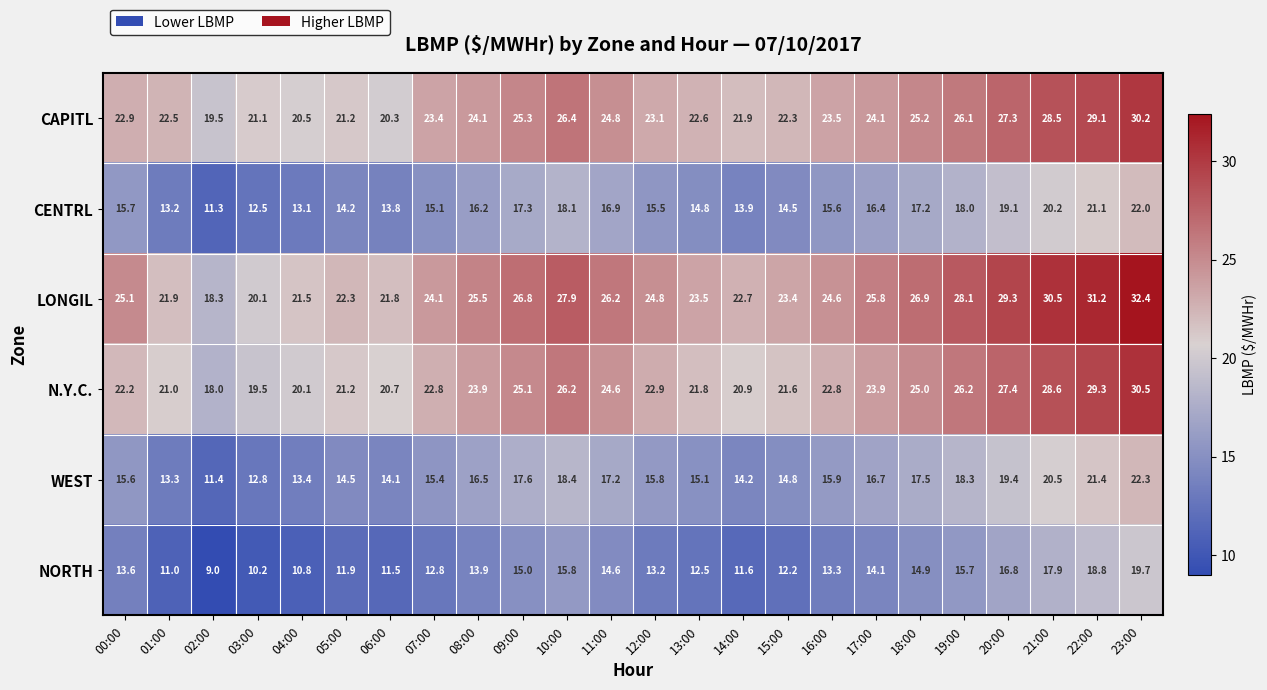

Is the value of WEST at 17:00 greater than the value of N.Y.C. at 05:00?

No